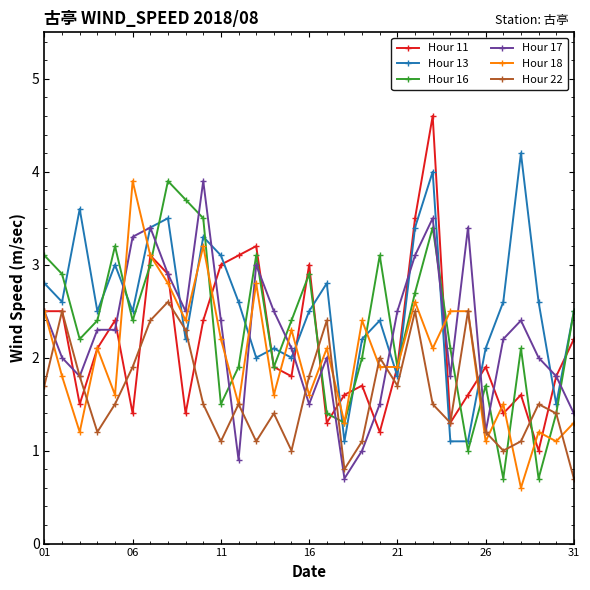

What are all the series names shown in the legend?

Hour 11, Hour 13, Hour 16, Hour 17, Hour 18, Hour 22